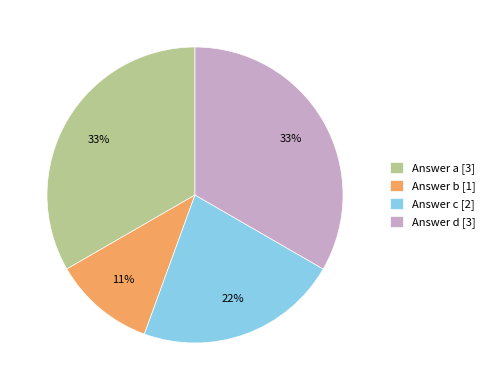

Combined, do Answer b [1] and Answer a [3] account for over 50%?

No